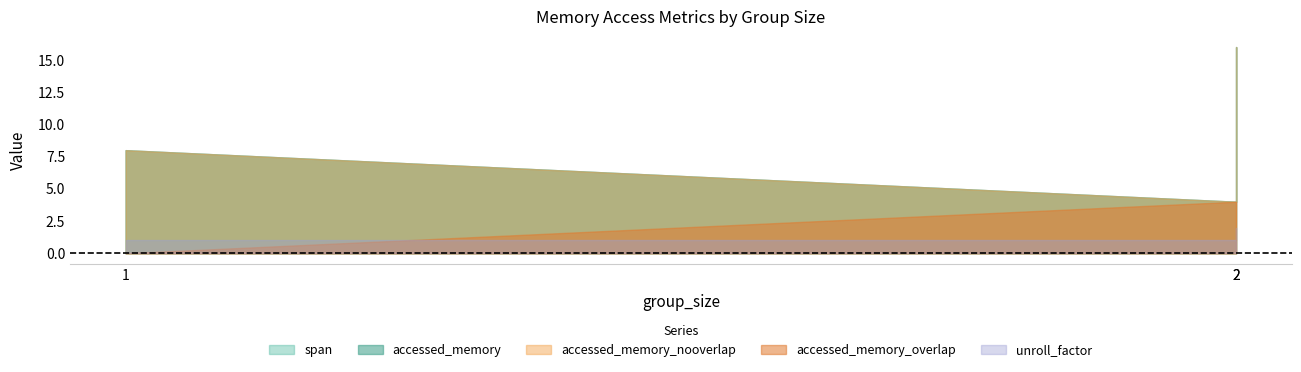

Is the value of span at 1 greater than the value of accessed_memory_overlap at 2?

Yes